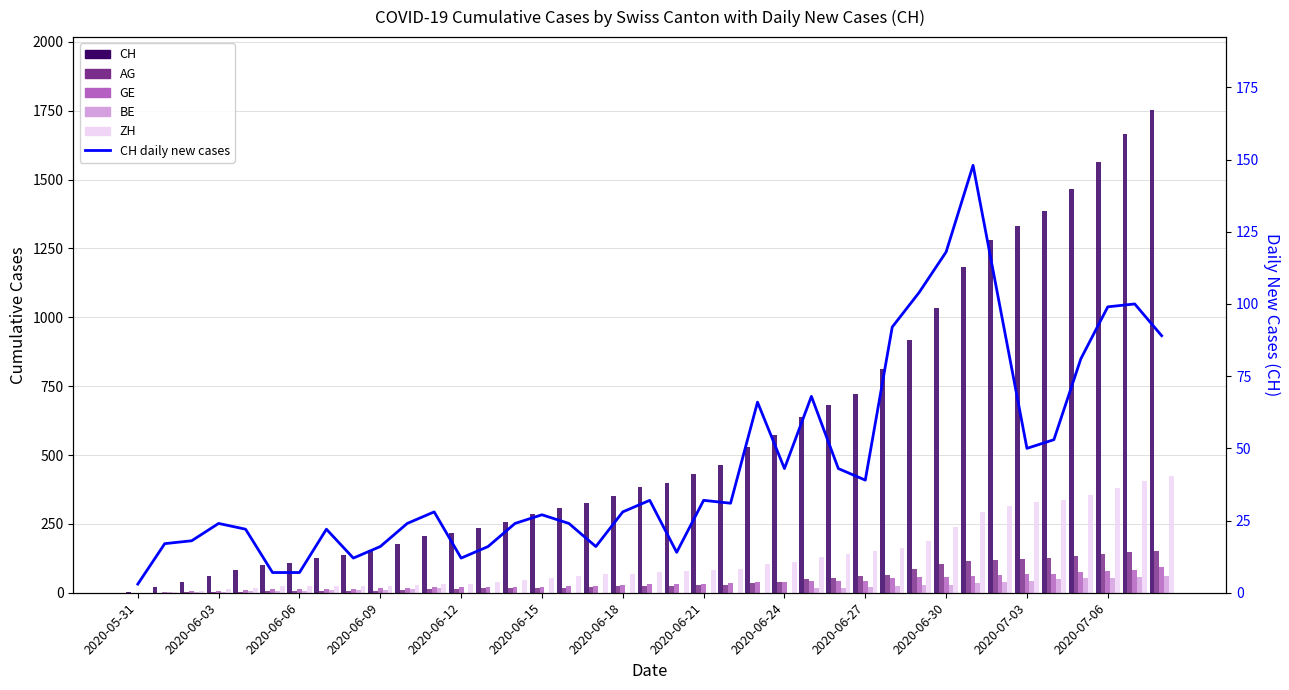

The value of GE at 31 is 62. True or false?

True